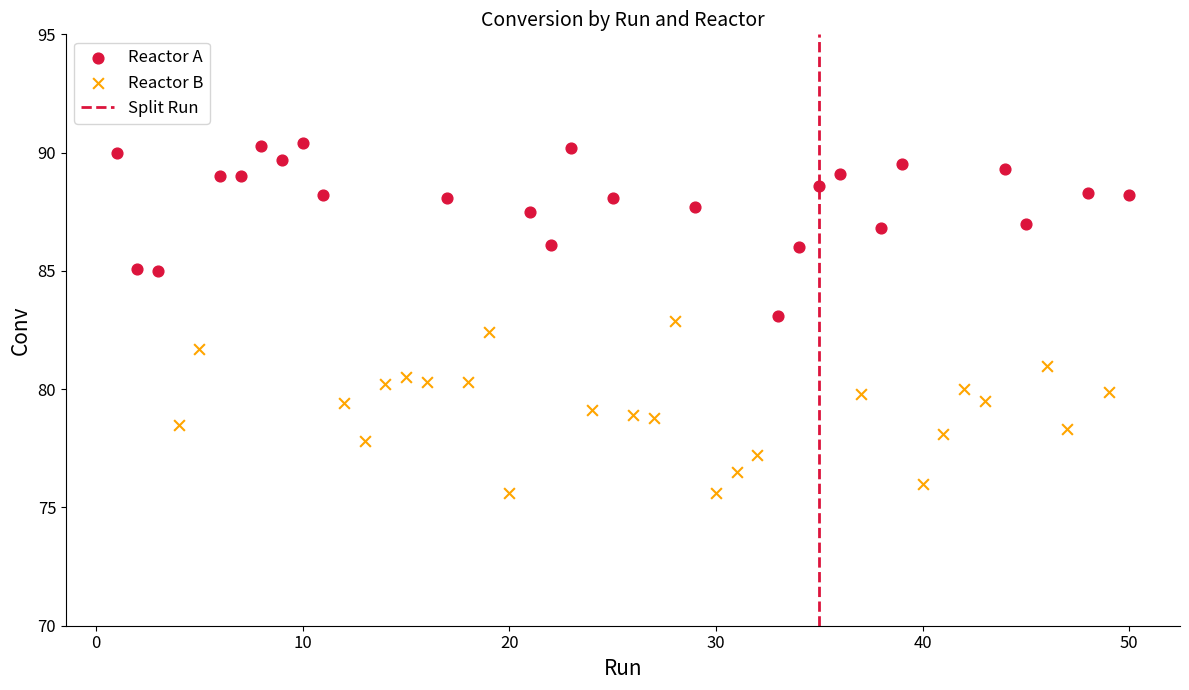

Which series contains the highest Y value?

Reactor A